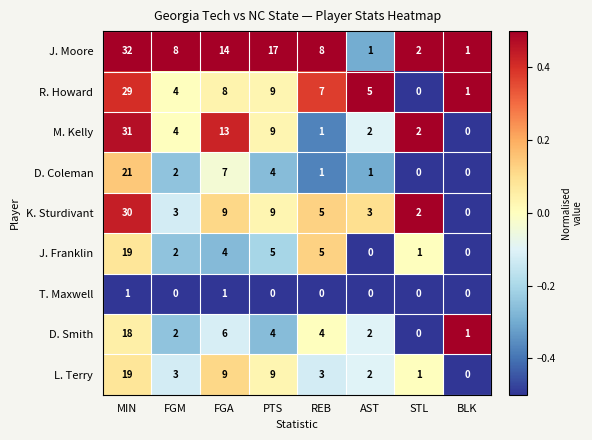

What is the average value of the J. Moore series?

10